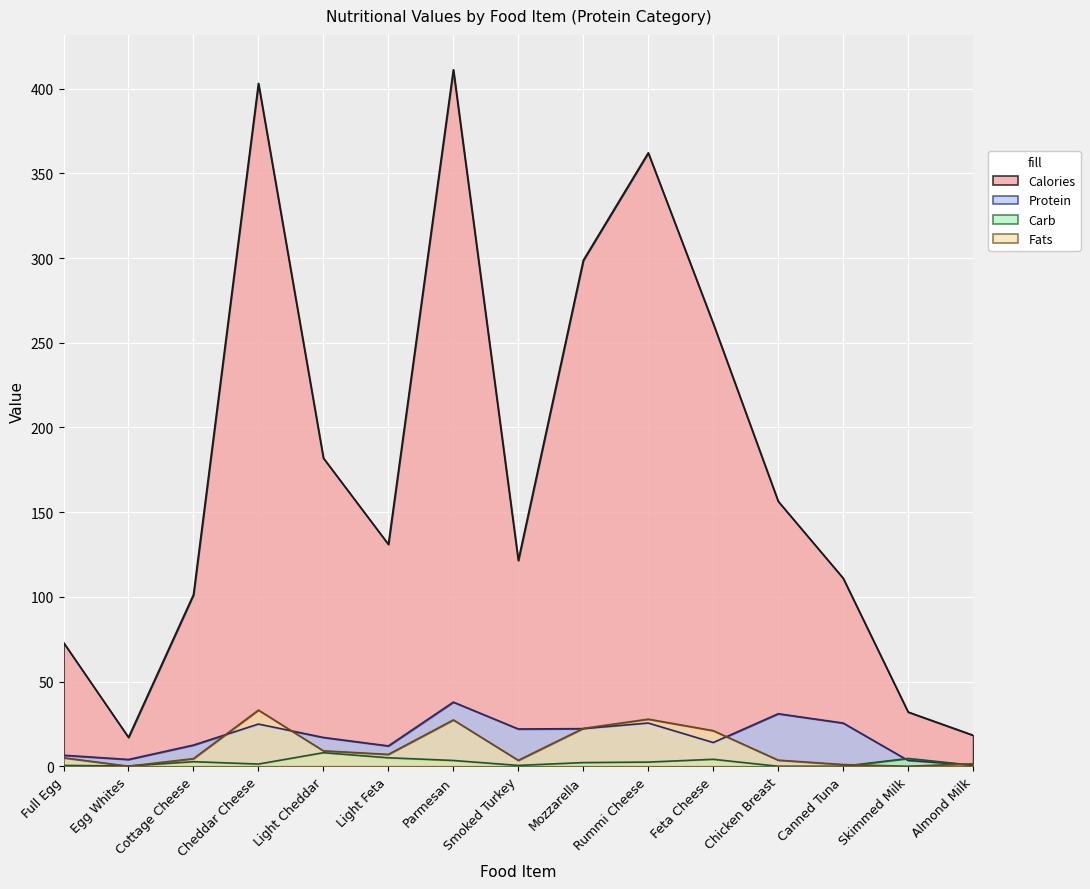

How many interior local peaks does the Protein series have?

4